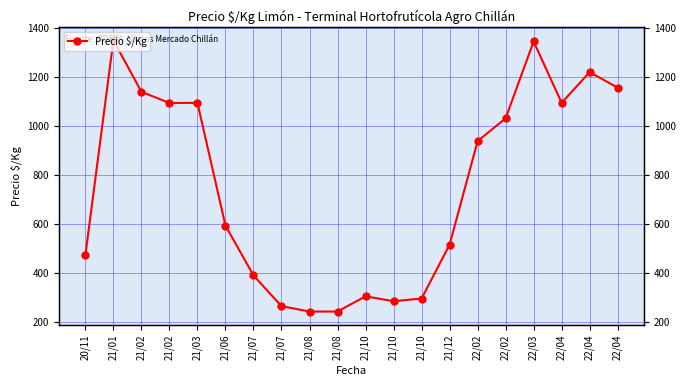

How many values are below 938?

10